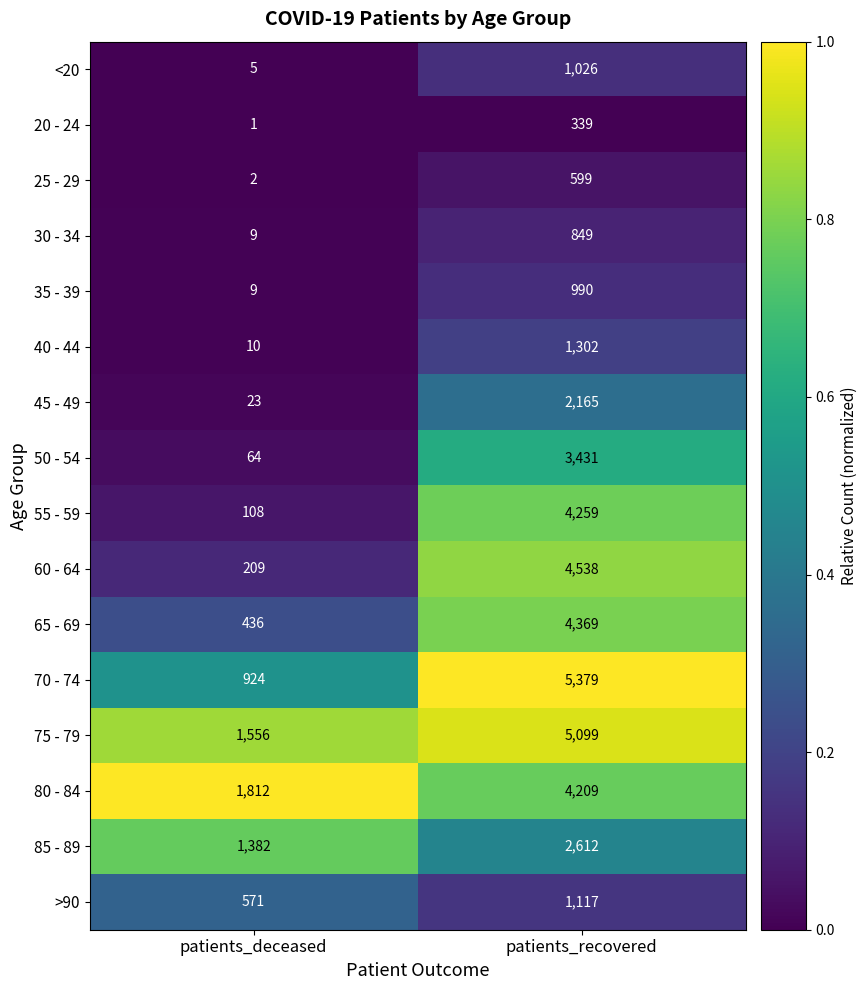

Which series has the widest spread of values?

70 - 74